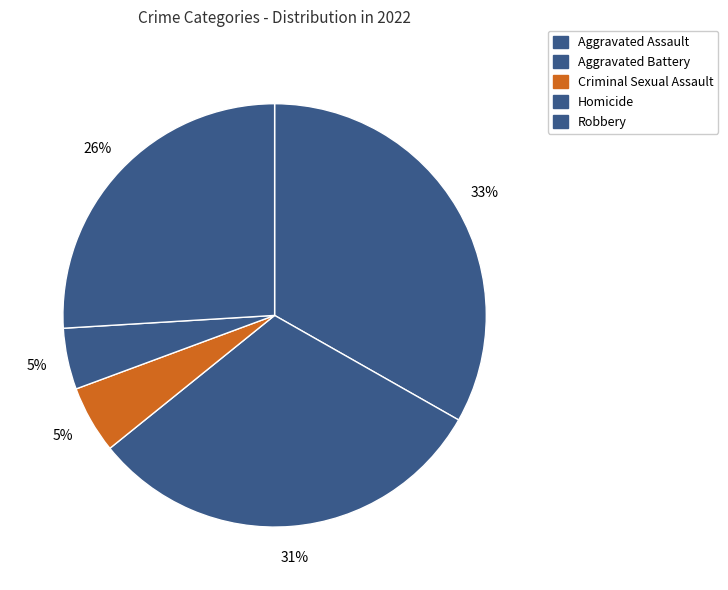

How many slices are in this pie chart?

5